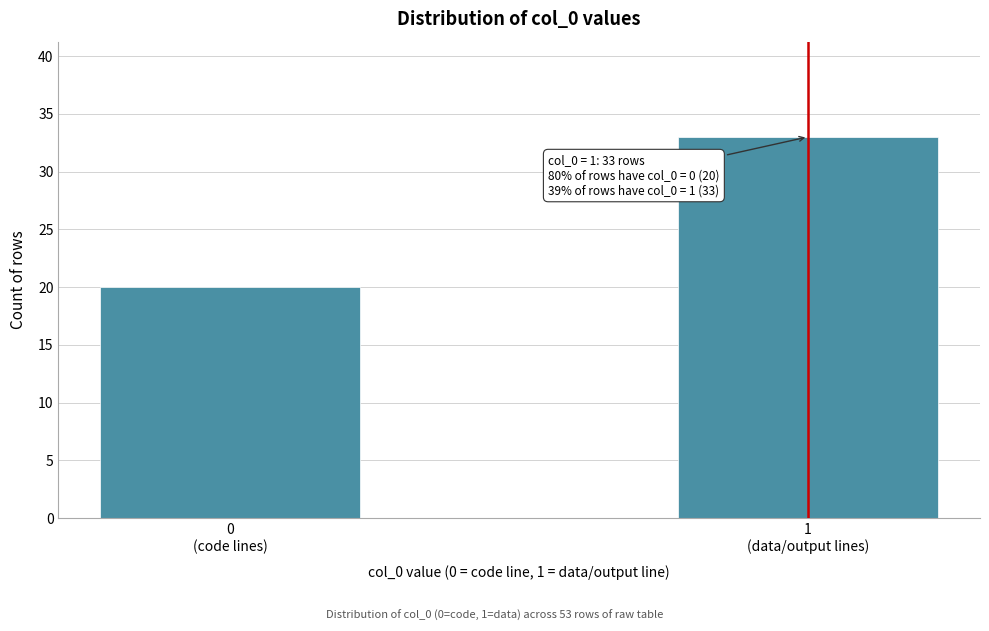

Reading left to right, extract all data points from this chart.

20	33